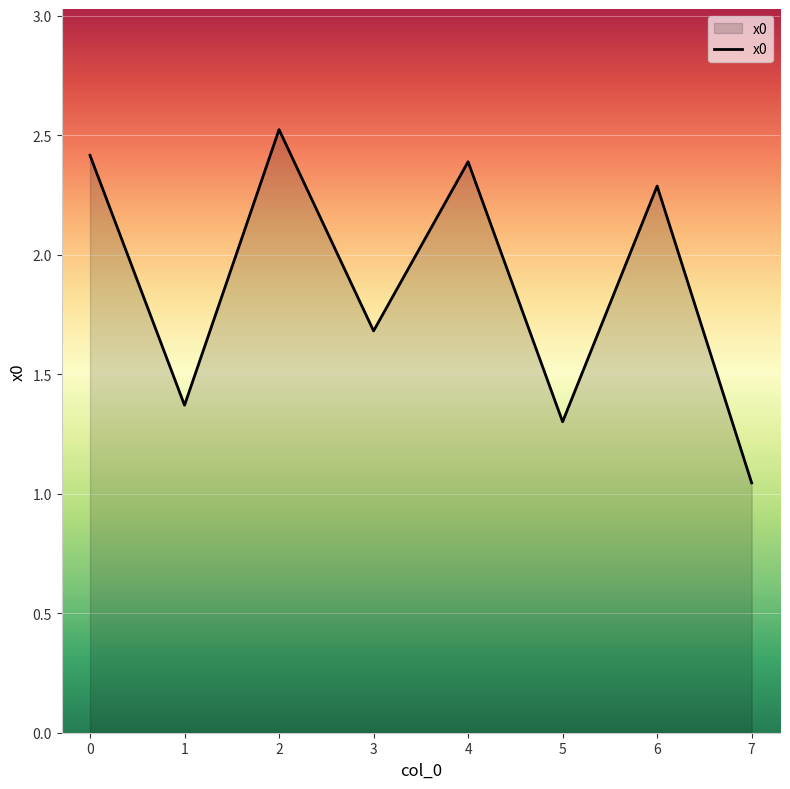

What is the ratio of the value at 7 to the value at 1?

0.8